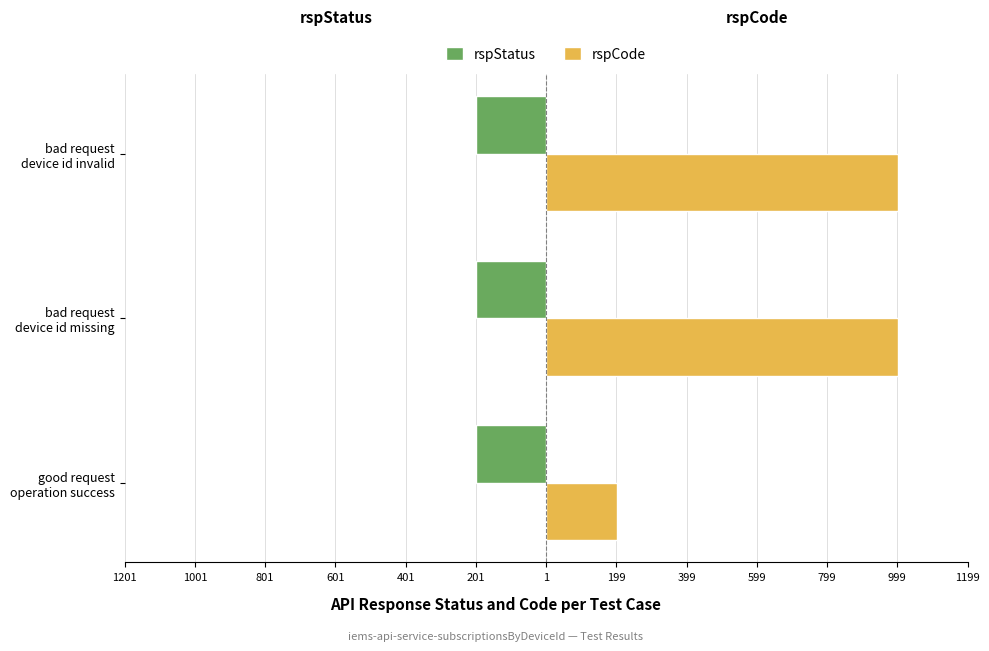

What are all the series names shown in the legend?

rspStatus, rspCode